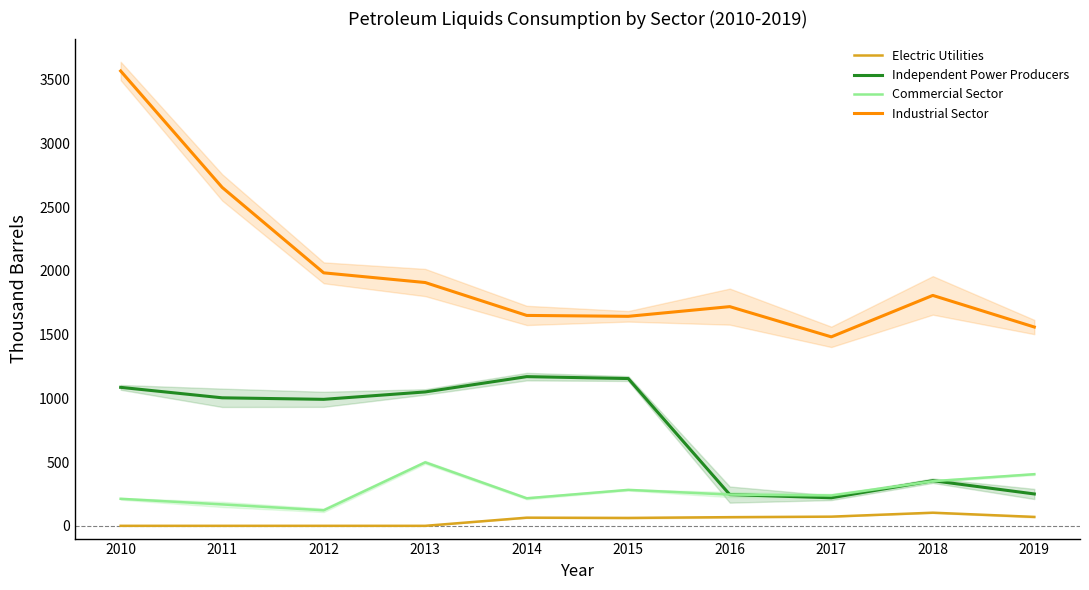

The value of Commercial Sector at 2018 is 564. True or false?

False